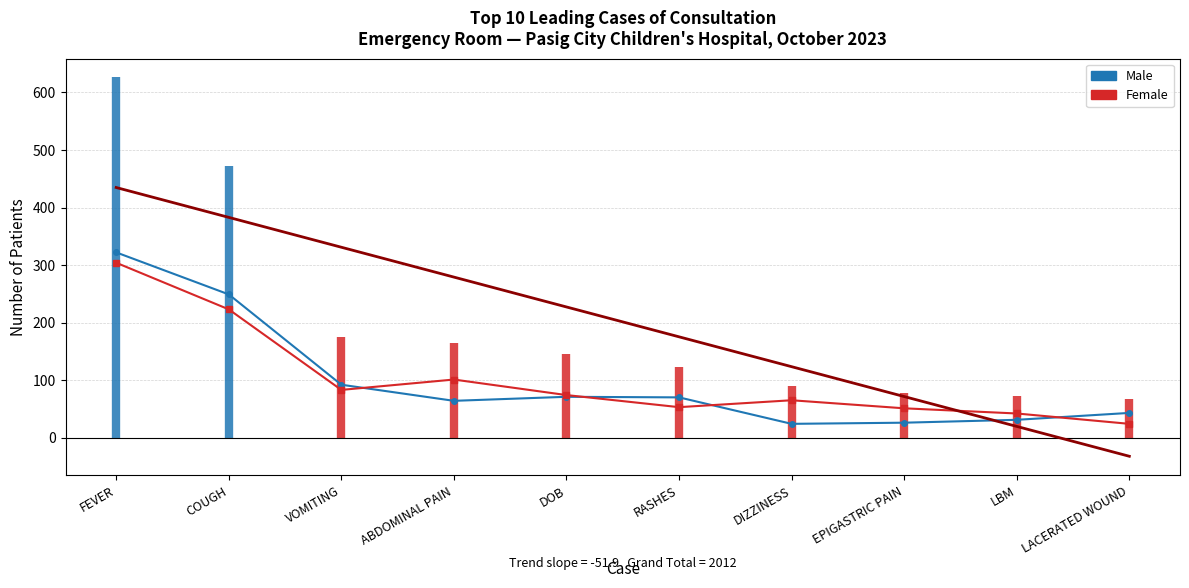

Is this an area chart (filled region under the line)?

No